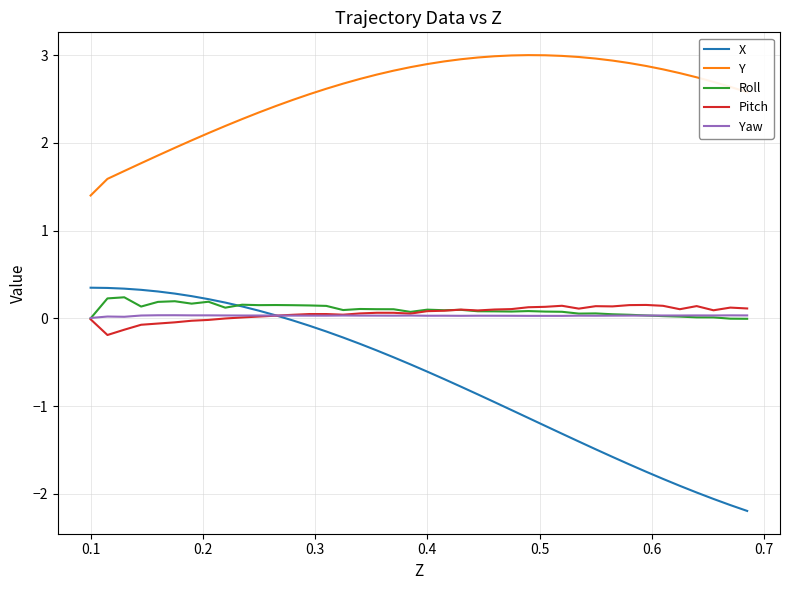

What is the maximum value for Y?

3.0